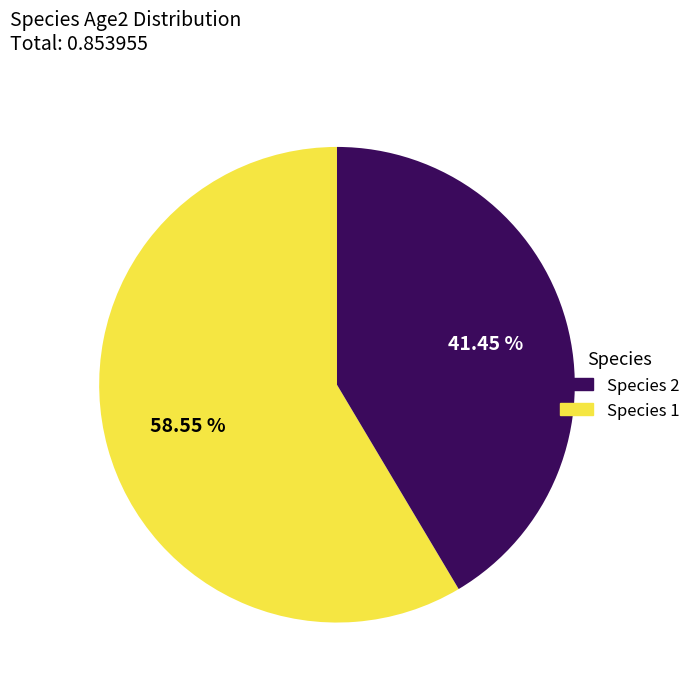

Is there any slice that represents more than half of the pie?

Yes